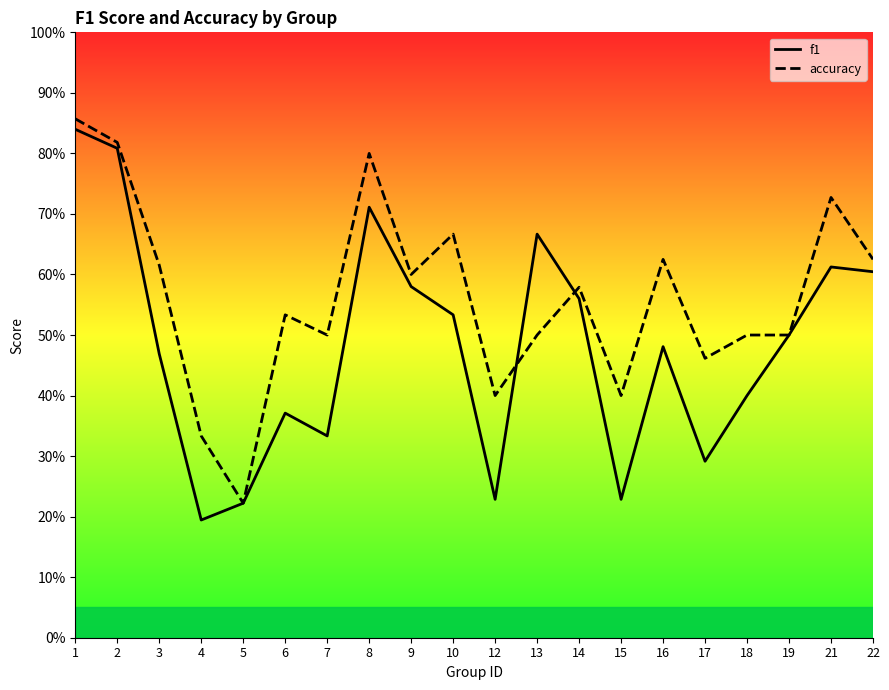

What is the total value across all series at 10?

1.2